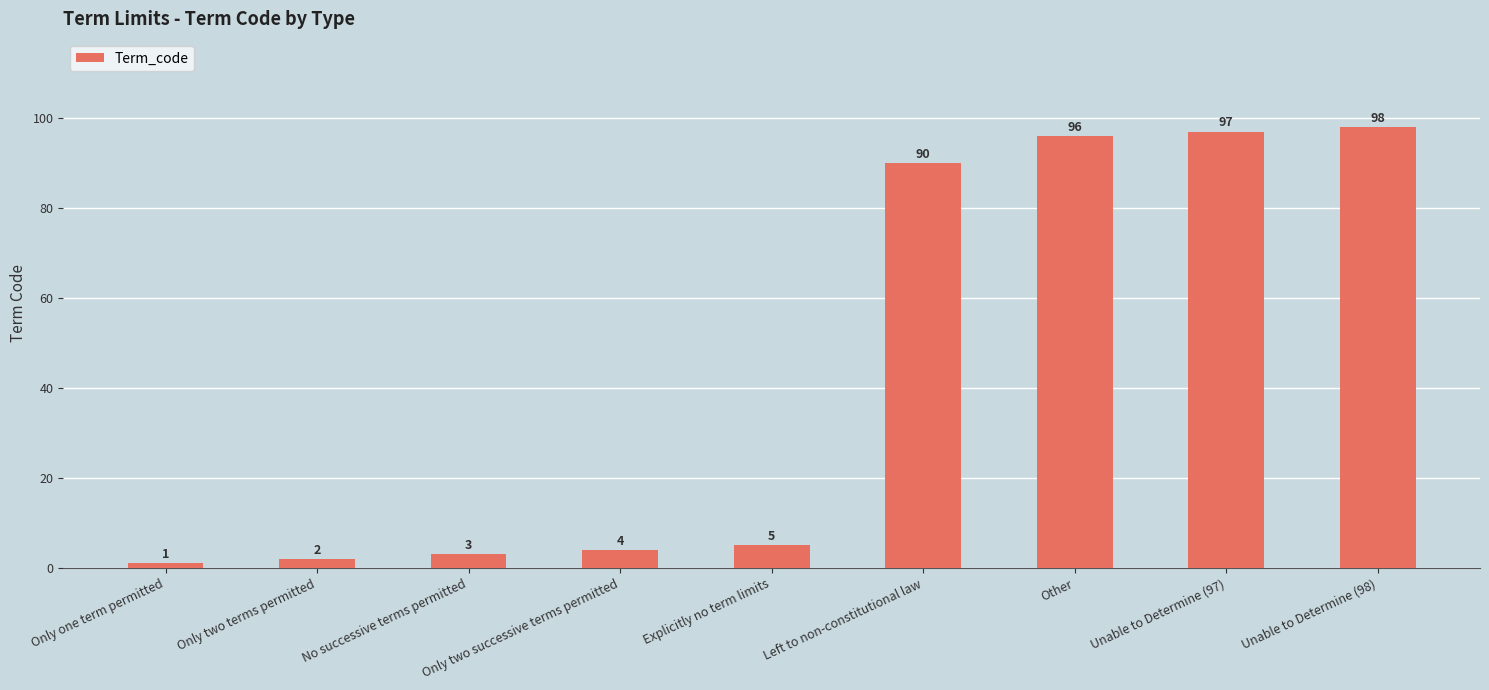

How many bars are there in total?

9